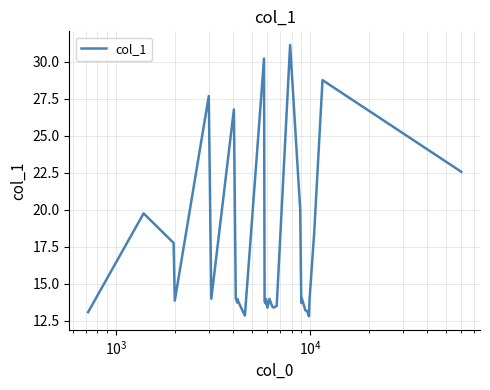

What is the maximum value shown in the chart?

31.2